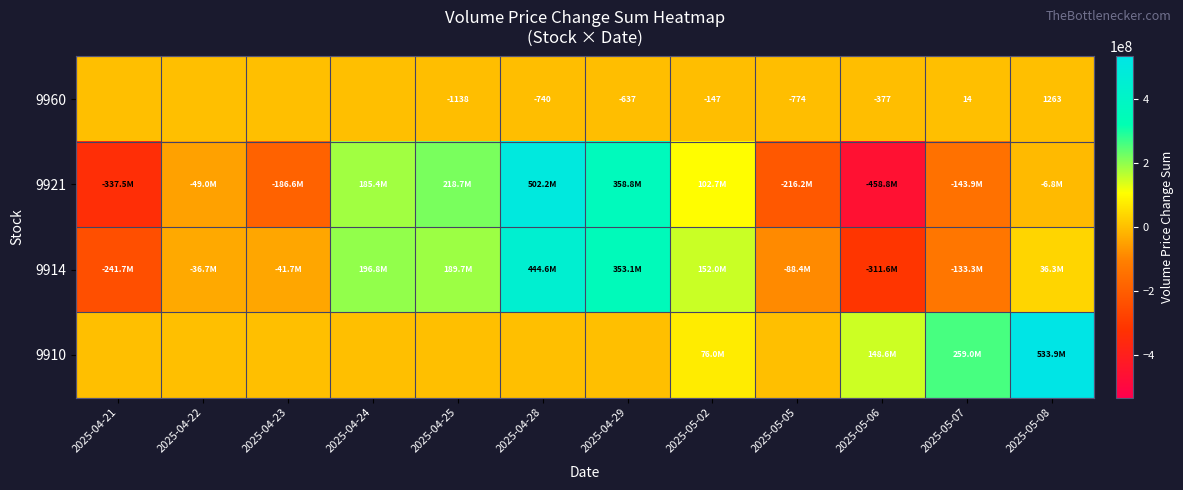

The 9960 series shows -637 at 2025-04-29. True or false?

True